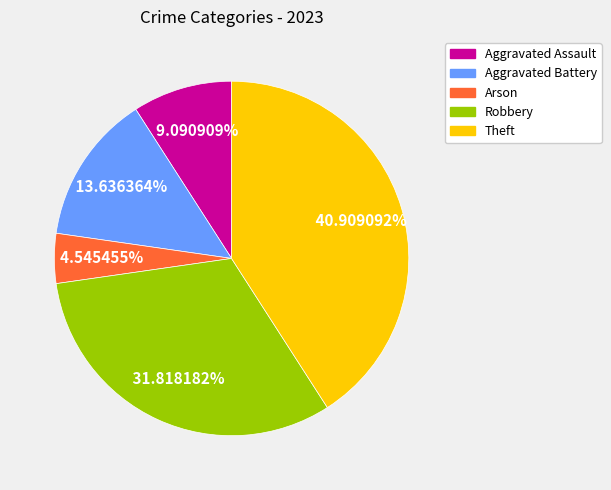

How much of the chart is everything except Aggravated Assault?

90.9%